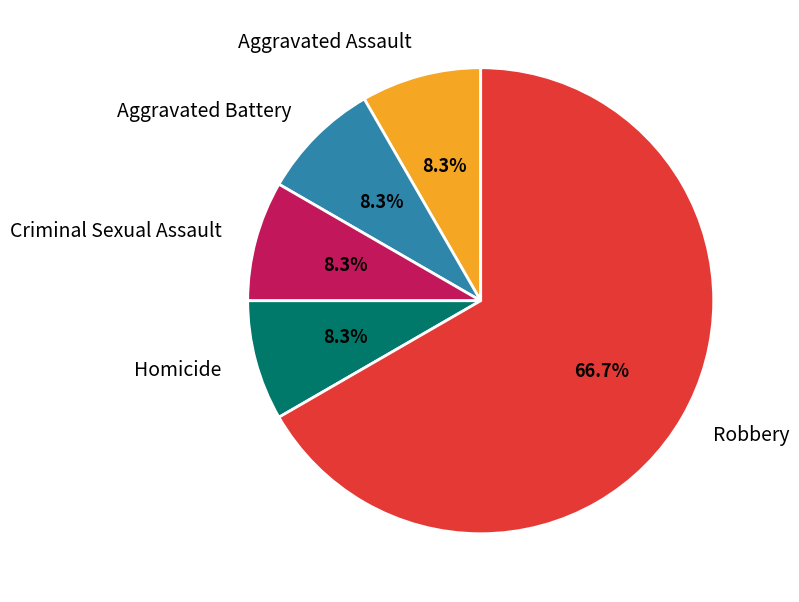

What is the majority slice?

Robbery